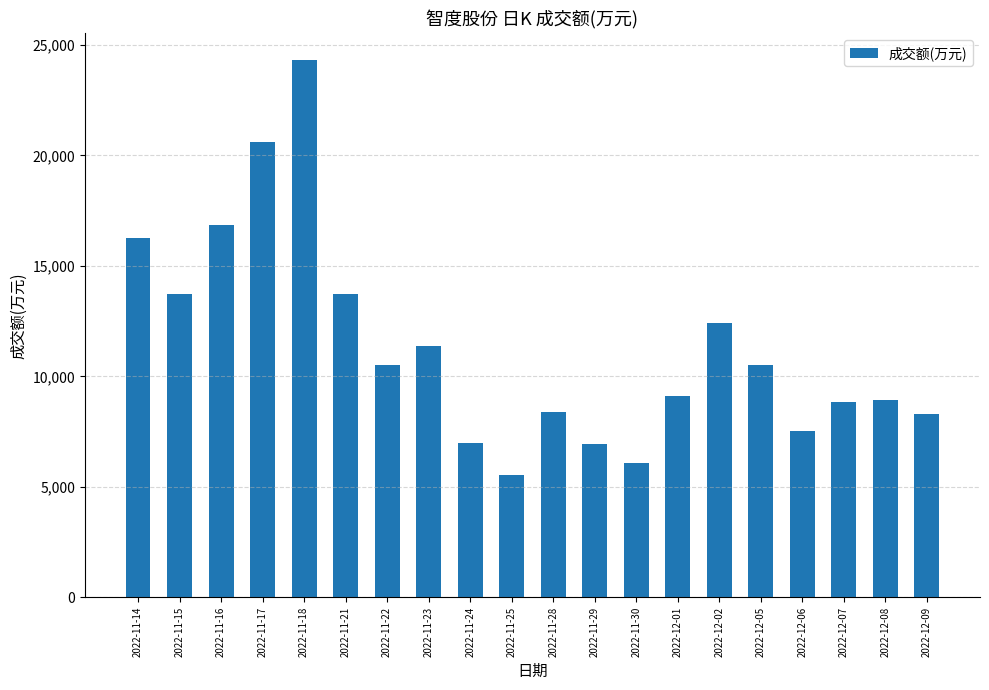

Is it true that the value at 2022-12-06 is 7508?

True